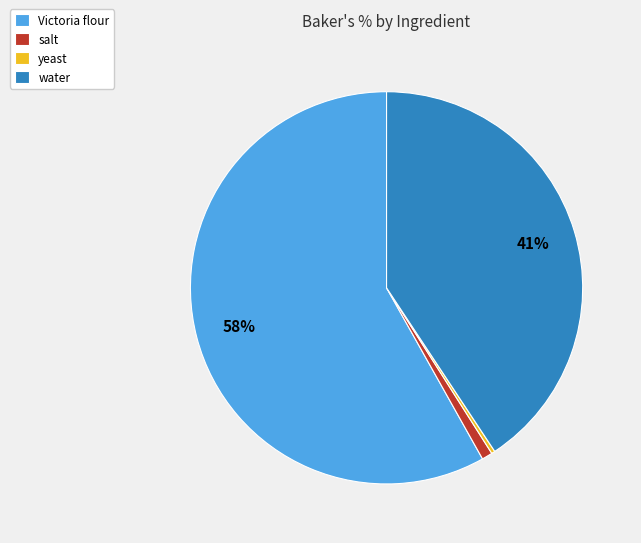

How many slices are in this pie chart?

4